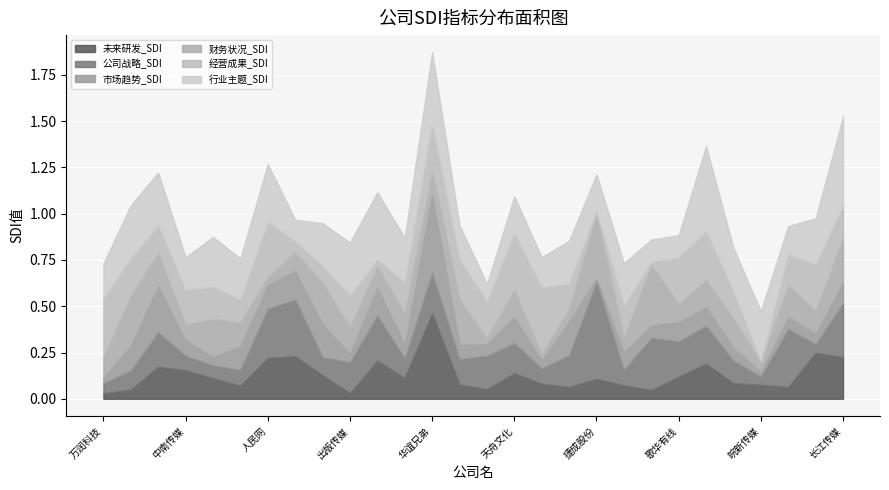

What is the difference between the 经营成果_SDI values at 皖新传媒 and 人民网?

0.3